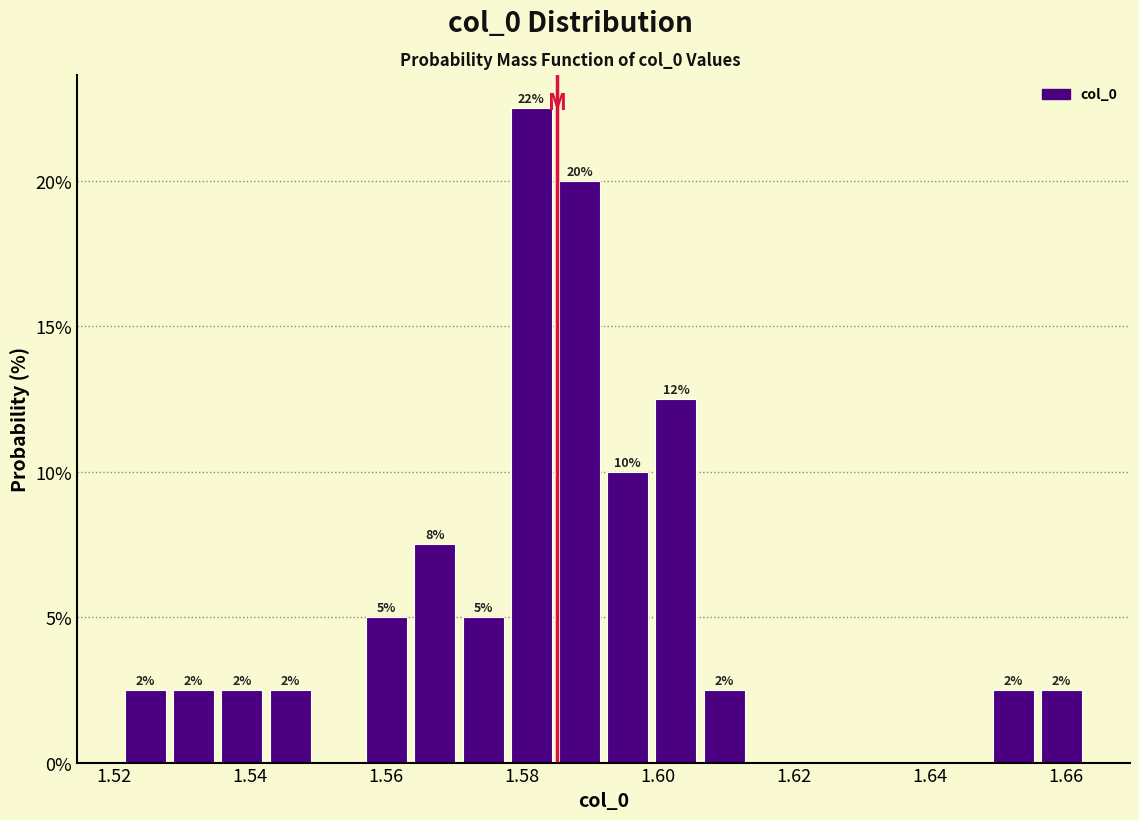

Around what value on the x-axis is the tallest bar? Give the approximate position of its centre, as read against the axis.

1.582